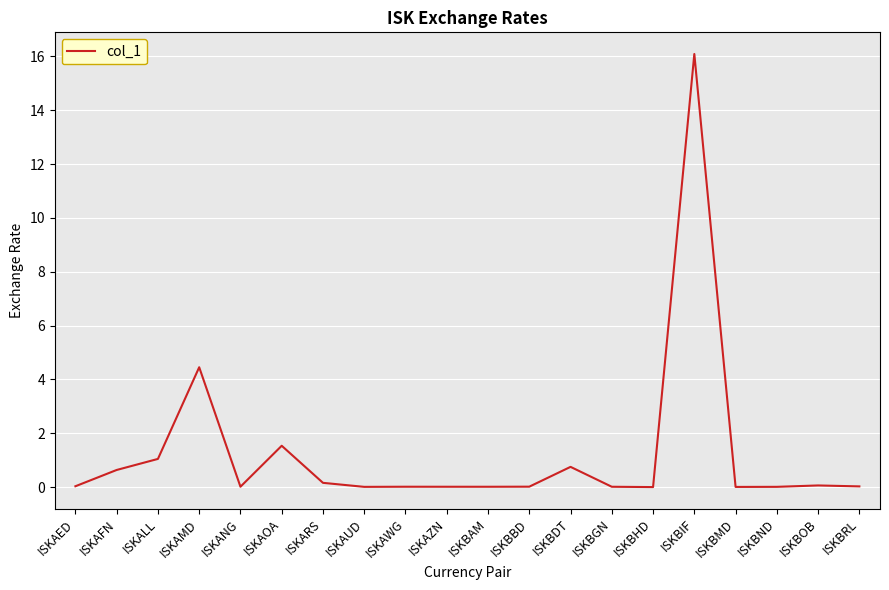

What is the sum of all values?

24.9